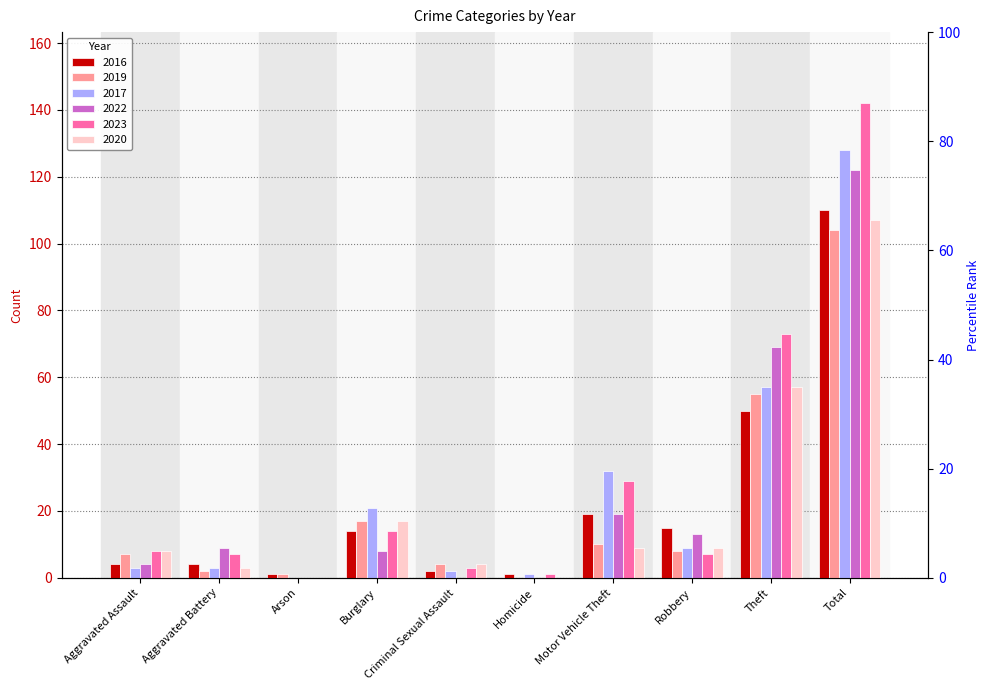

What is the average value of the 2023 series?

28